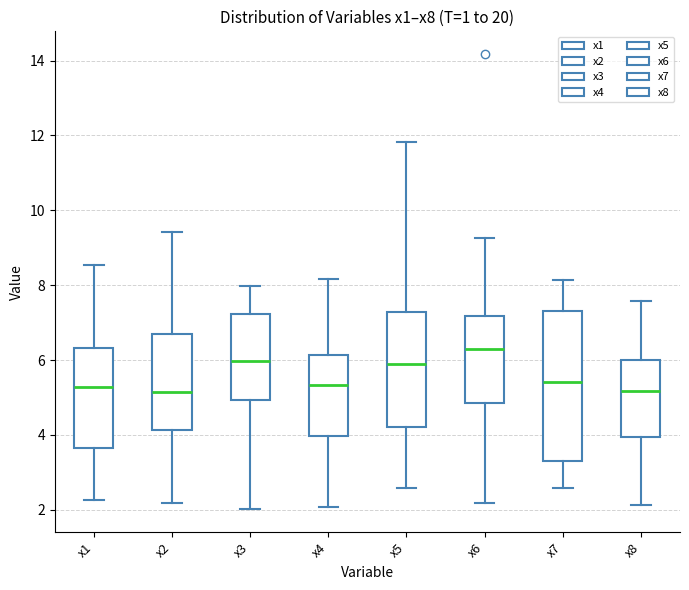

Reading left to right, read every box against the y-axis: the position of its median line, the range the box covers, and the ends of its whiskers. The values are not printed on the chart, so give them approximately, as read against the axis.

x1: median 5.2, box 3.6 to 6.4, whiskers 2.2 to 8.6
x2: median 5.2, box 4.2 to 6.6, whiskers 2.2 to 9.4
x3: median 6.0, box 5.0 to 7.2, whiskers 2.0 to 8.0
x4: median 5.4, box 4.0 to 6.2, whiskers 2.0 to 8.2
x5: median 6.0, box 4.2 to 7.2, whiskers 2.6 to 11.8
x6: median 6.4, box 4.8 to 7.2, whiskers 2.2 to 9.2
x7: median 5.4, box 3.4 to 7.4, whiskers 2.6 to 8.2
x8: median 5.2, box 4.0 to 6.0, whiskers 2.2 to 7.6